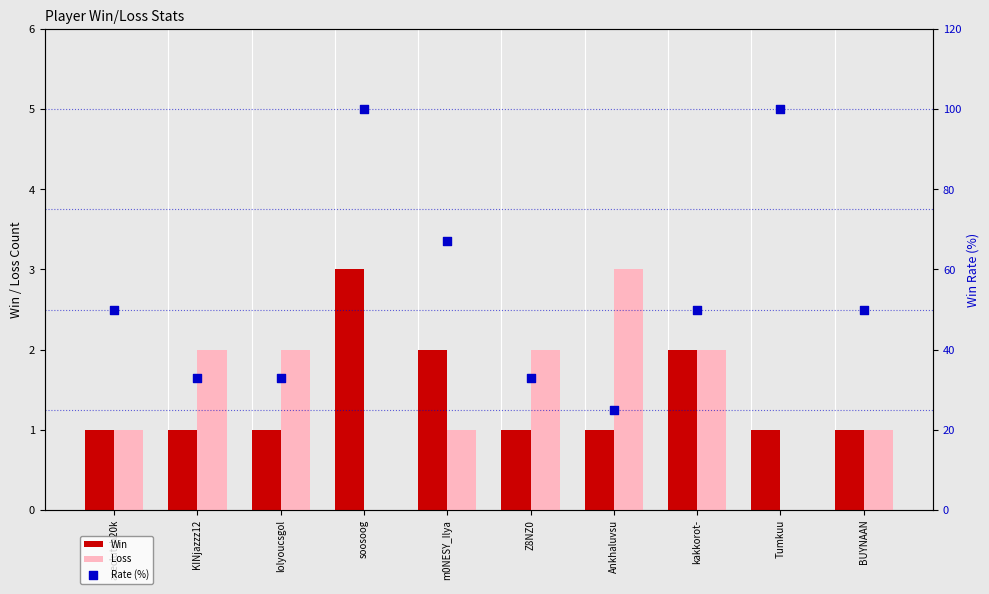

Is the value of Rate (%) at Tumkuu greater than the value of Loss at m0NESY_Ilya?

Yes